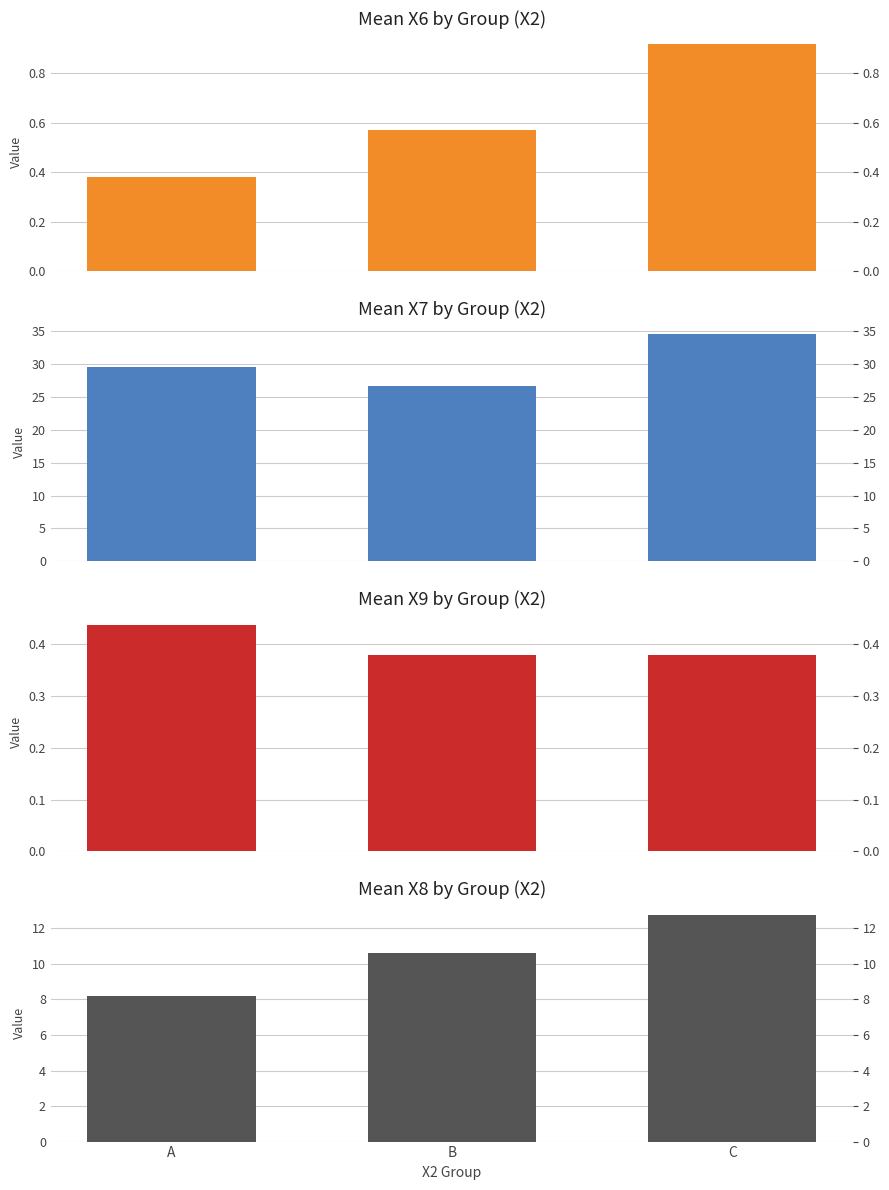

Which has a higher value, C or A?

C